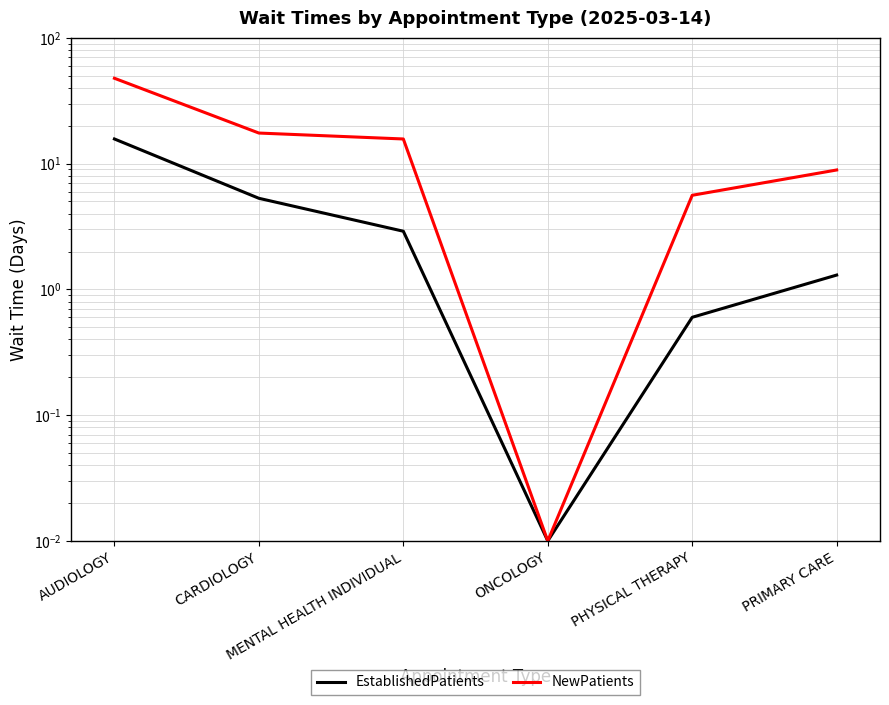

What is the label of the 3rd point from the left?

MENTAL HEALTH INDIVIDUAL